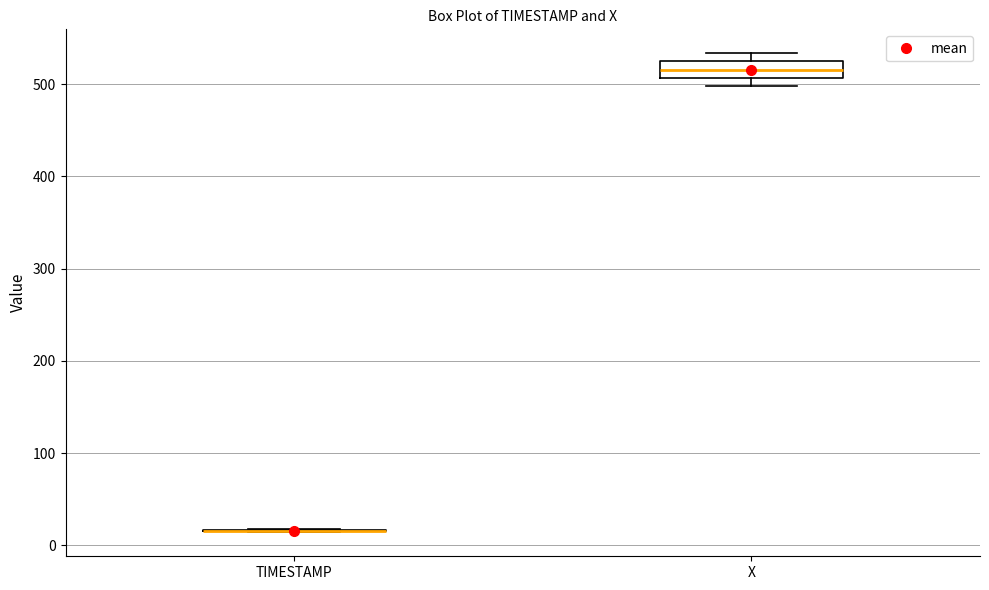

Reading left to right, transcribe this box plot: for each box, give where its median line is, the range the box spans, and where its two whiskers end, as read against the y-axis. The values are not printed on the chart, so give them approximately, as read against the axis.

TIMESTAMP: box collapsed to a line at 20, whiskers 10 to 20
X: median 520 (inside the box), box 510 to 520, whiskers 500 to 530